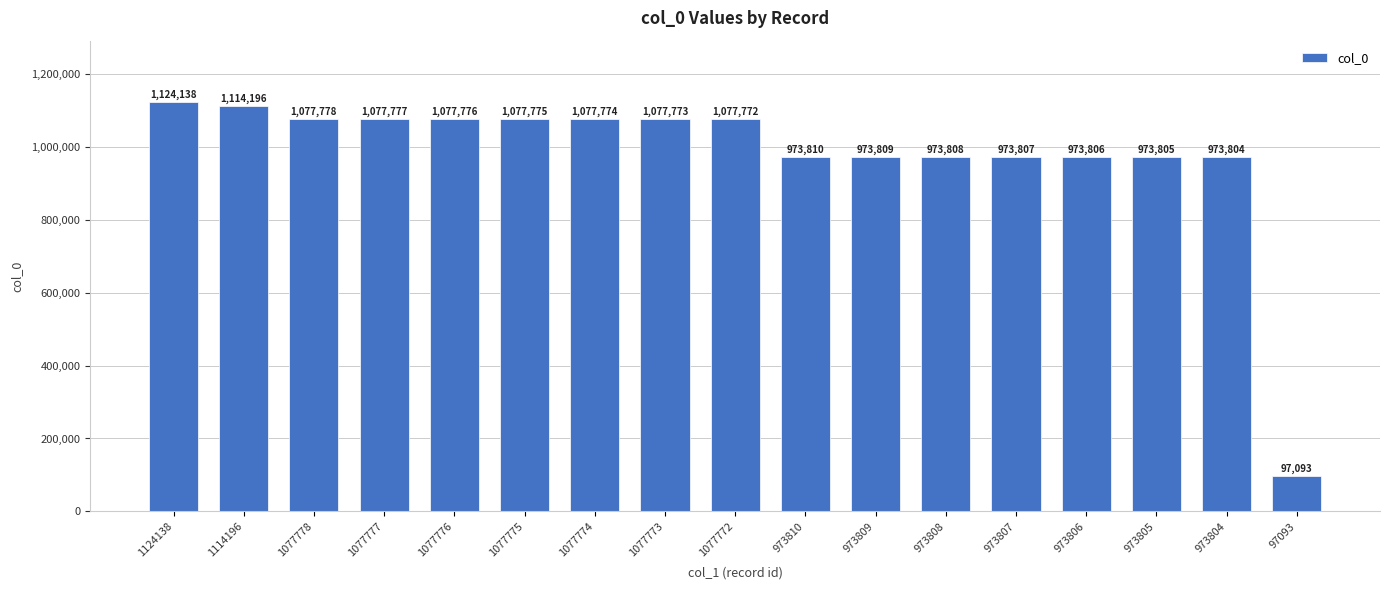

The value at 1077773 is 265256. True or false?

False